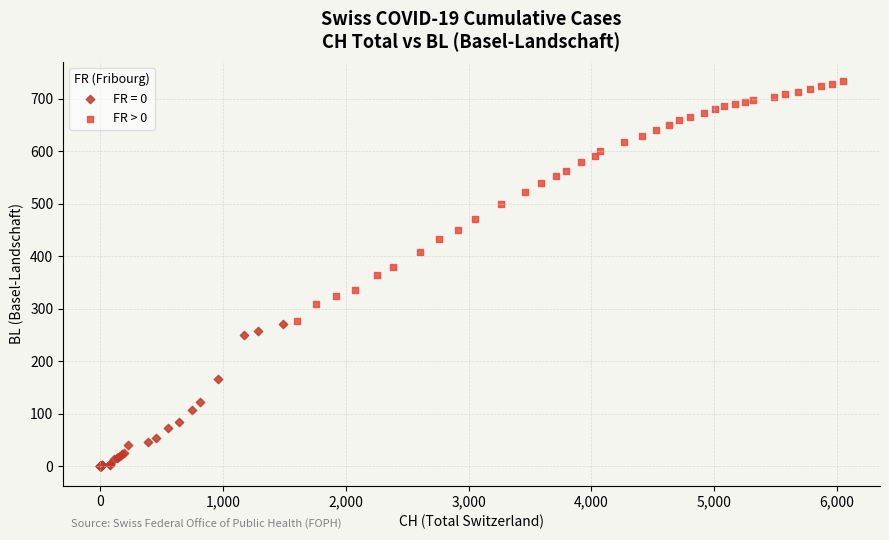

Which series reaches the minimum Y coordinate?

FR = 0